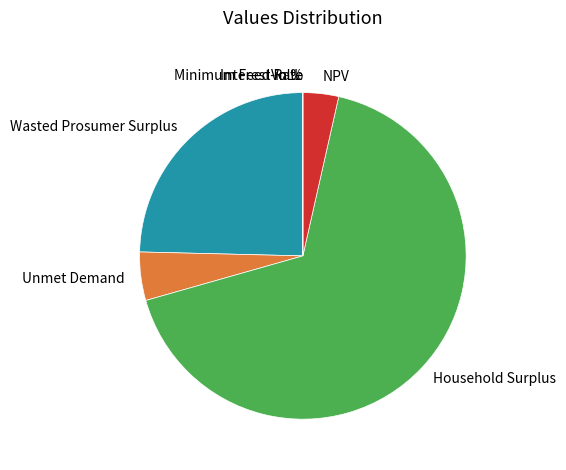

Combined, do Household Surplus and Unmet Demand account for over 50%?

Yes